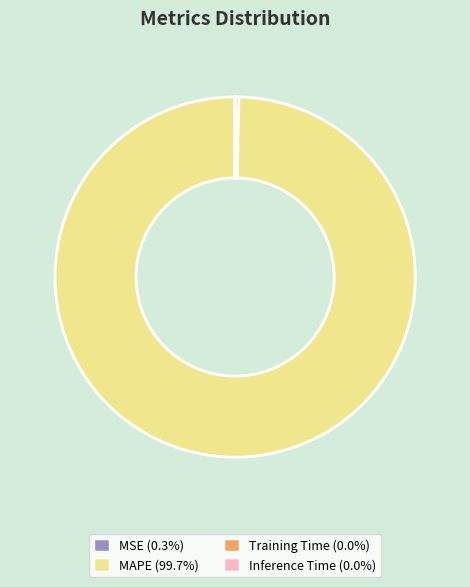

Is the sum of MAPE and MSE greater than half?

Yes